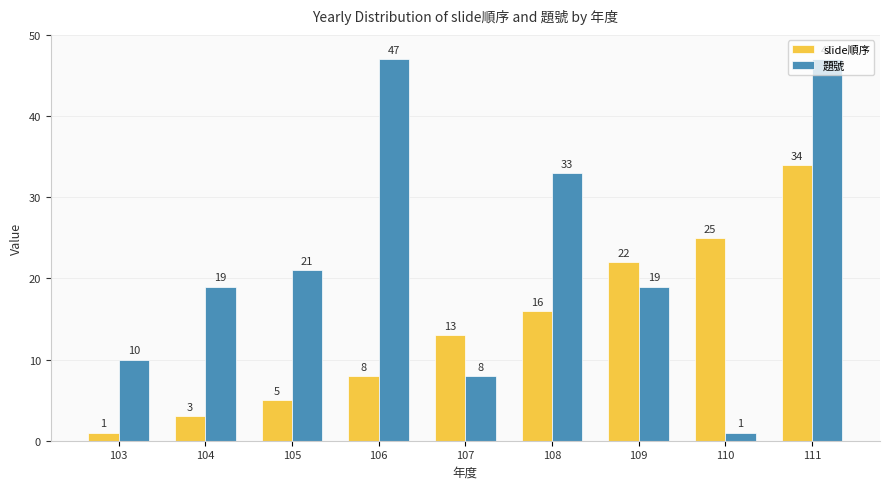

Is the value of 題號 at 108 greater than the value of slide順序 at 107?

Yes